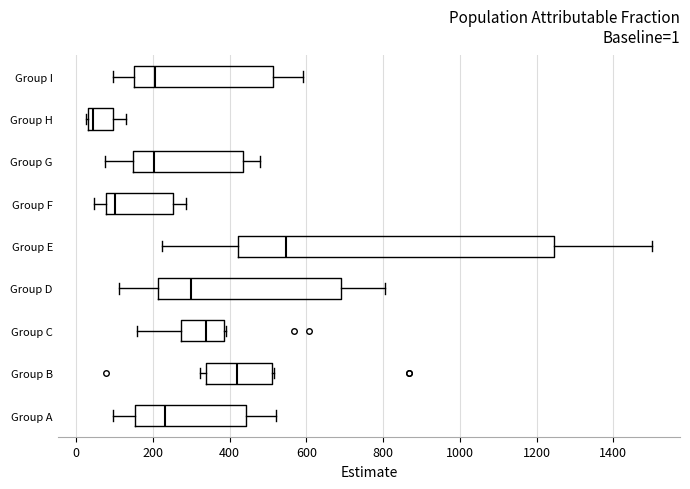

Which box's median line is the furthest to the right?

Group E